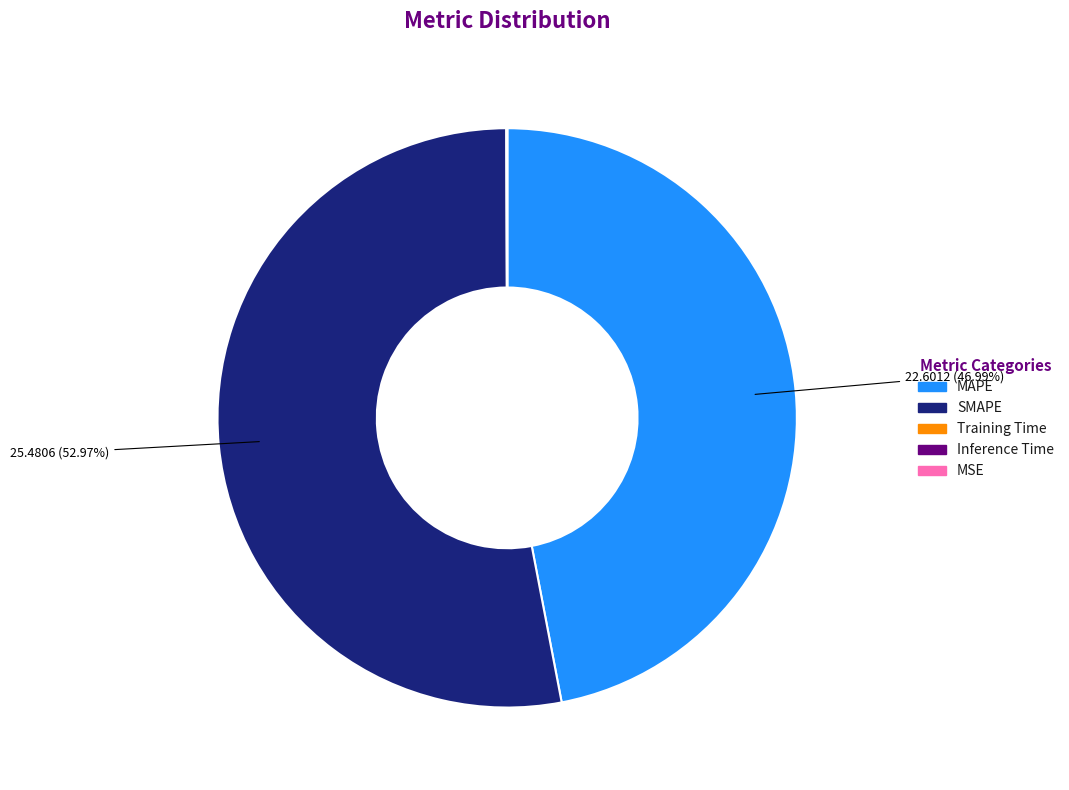

What is the largest slice in the pie chart?

SMAPE